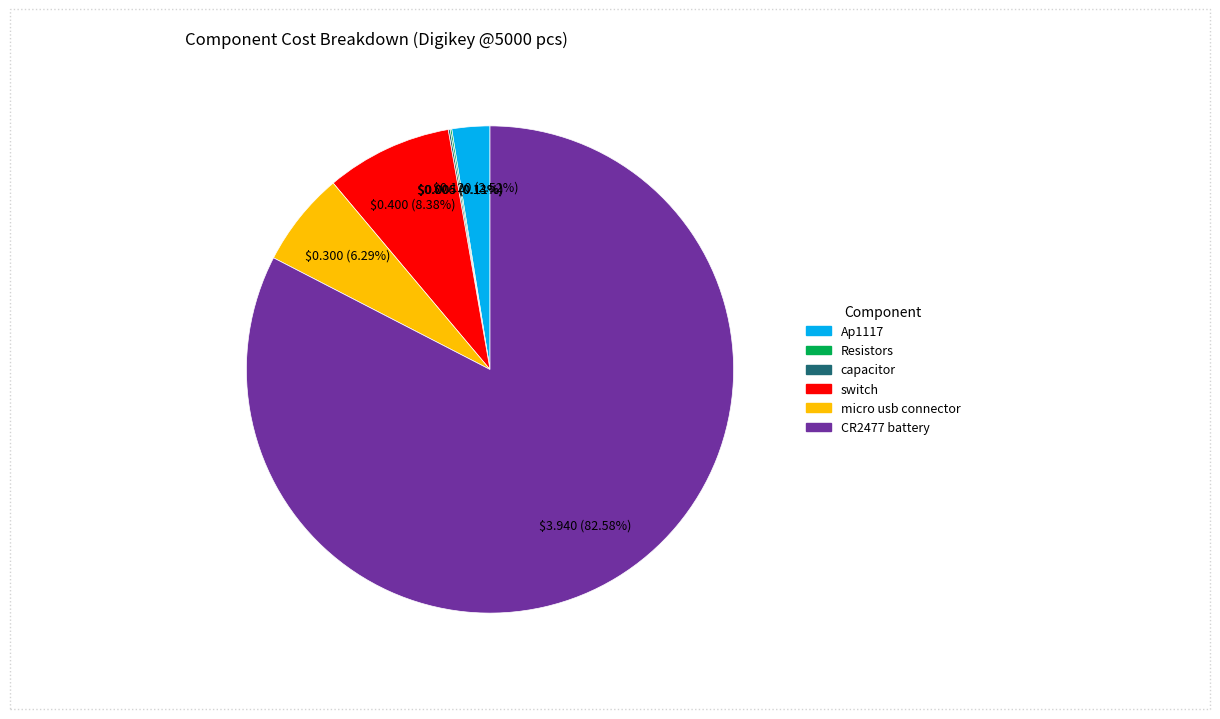

What is the total percentage of micro usb connector and CR2477 battery?

88.9%